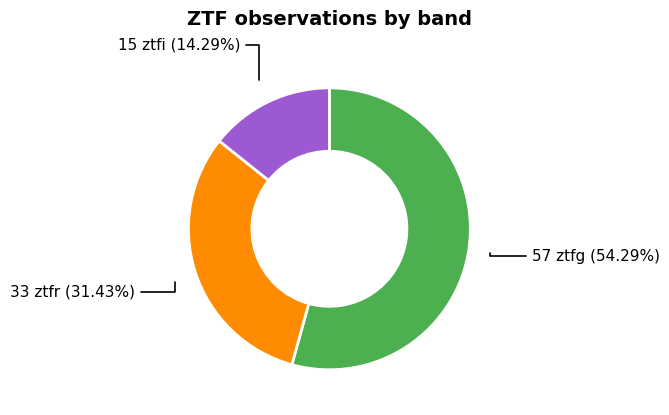

Is there any slice that represents more than half of the pie?

Yes